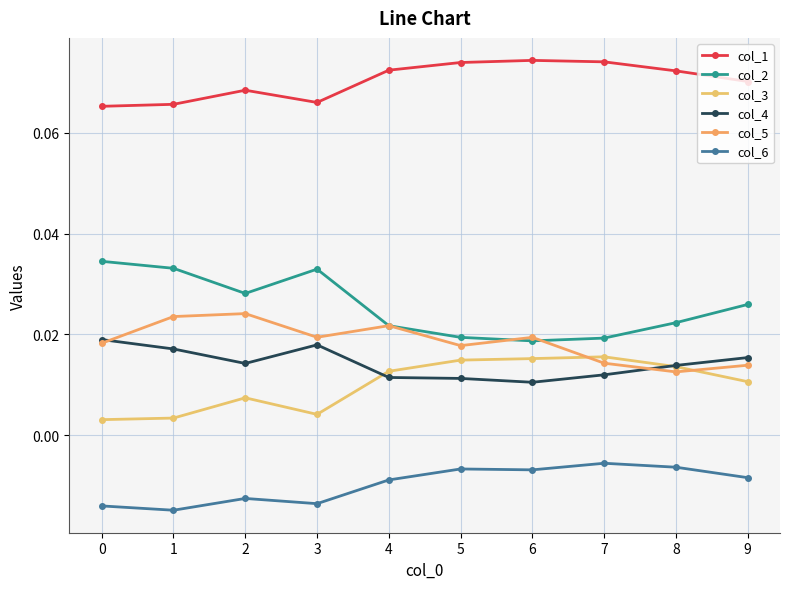

True or false: col_1 has a value of 0.1 at 8.

True